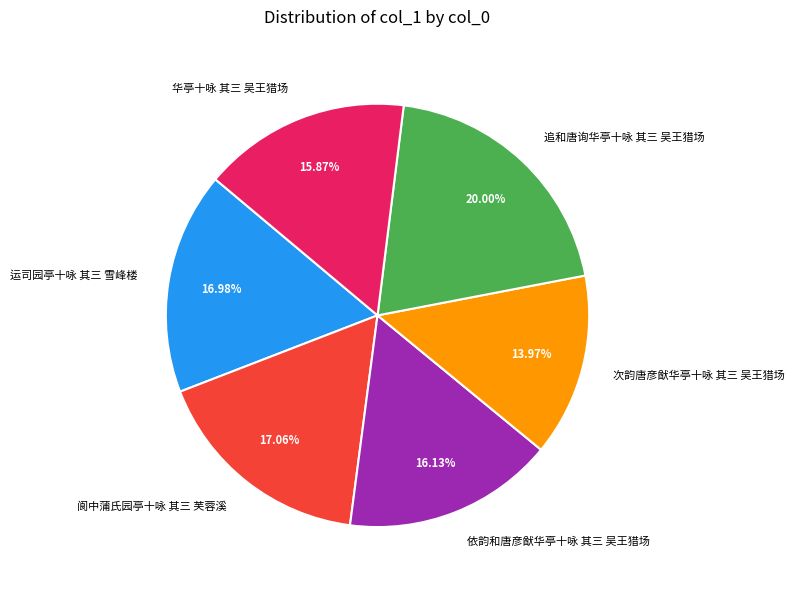

What is the largest slice in the pie chart?

追和唐询华亭十咏 其三 吴王猎场